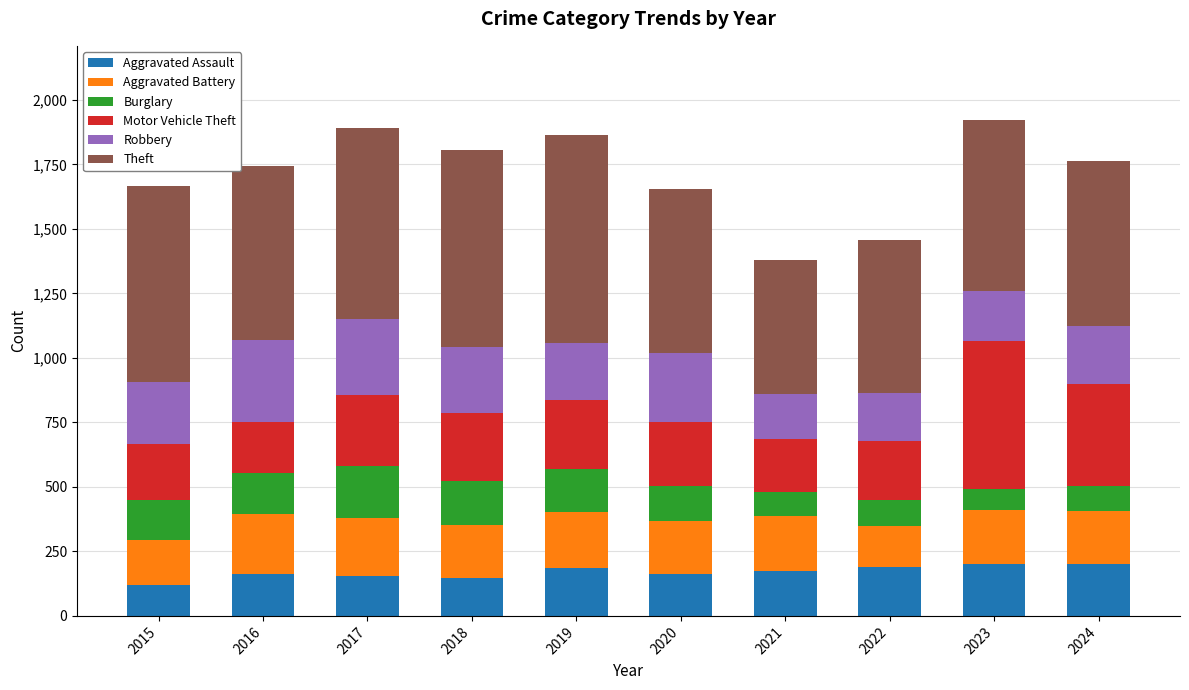

What is the total value across all series at 2023?

1921